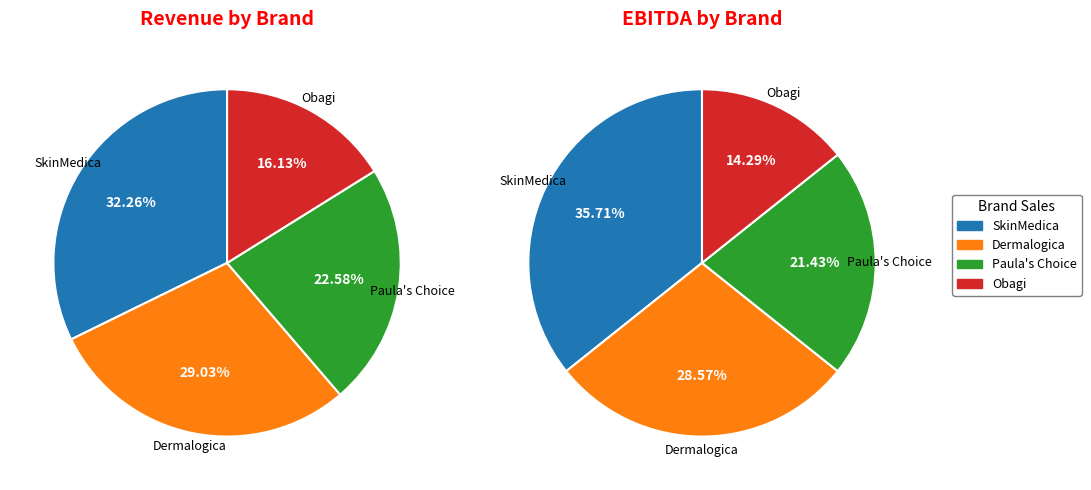

What is the difference between the highest and lowest values at ebitda?

50